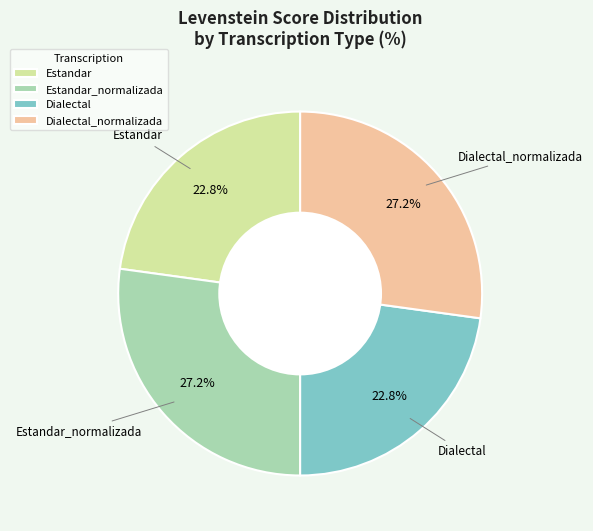

What percentage is NOT represented by Estandar?

77.2%